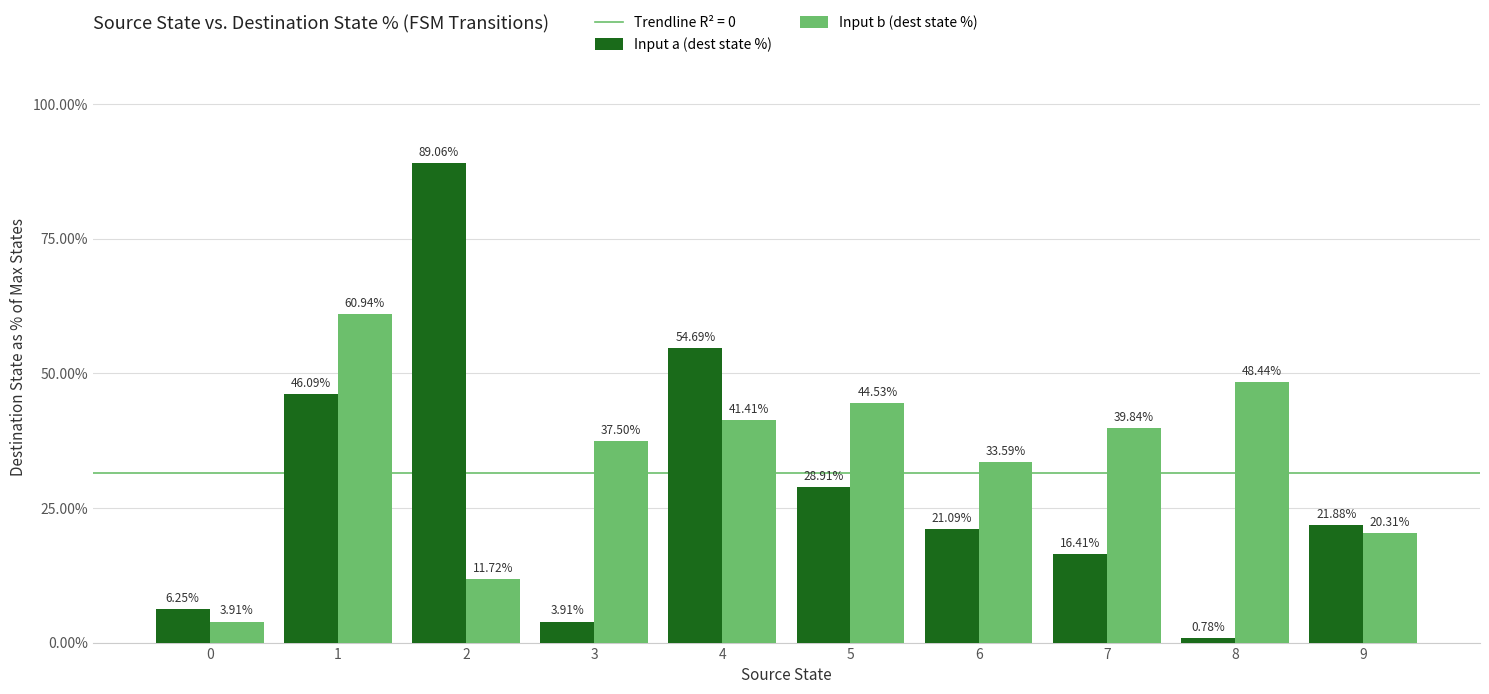

Which series changed the most between 3 and 6?

Input a (dest state %)